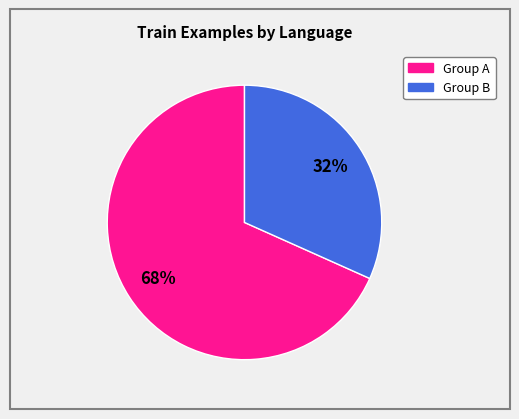

Is there any slice that represents more than half of the pie?

Yes